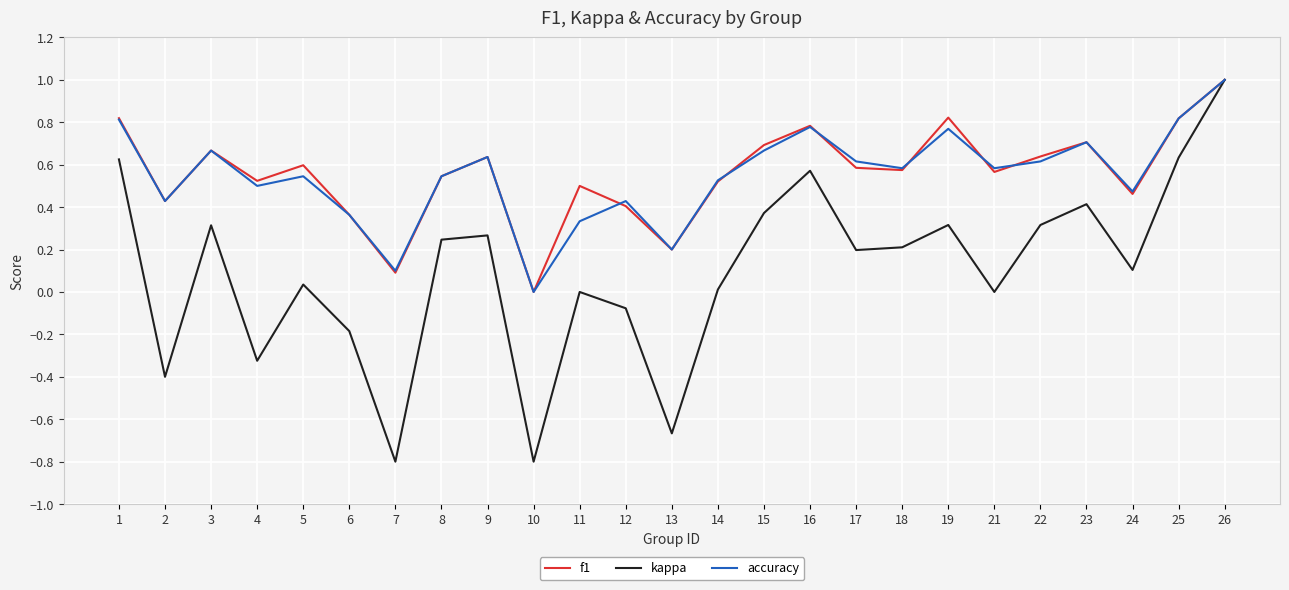

What is the greatest value displayed?

1.0